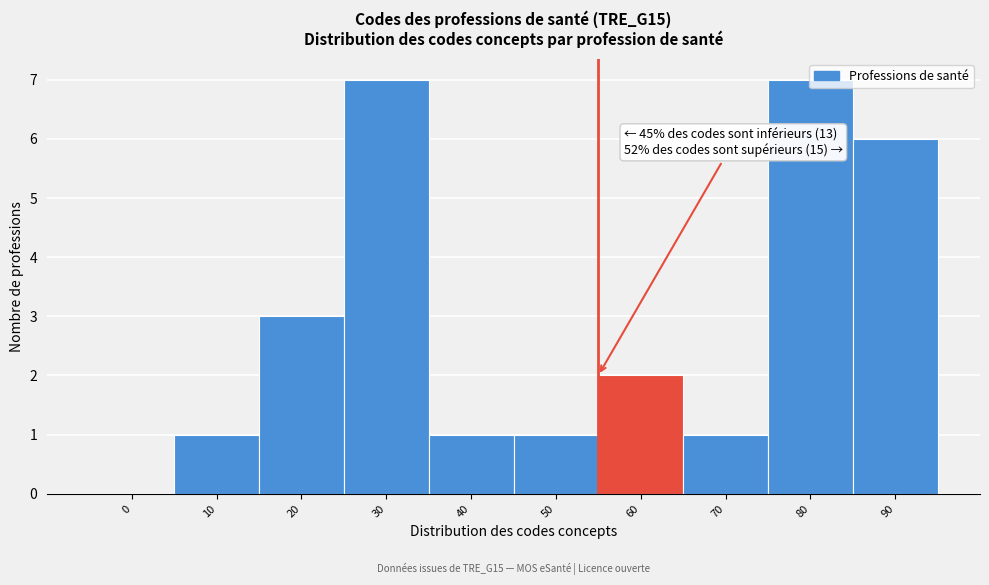

What is the maximum value shown in the chart?

7